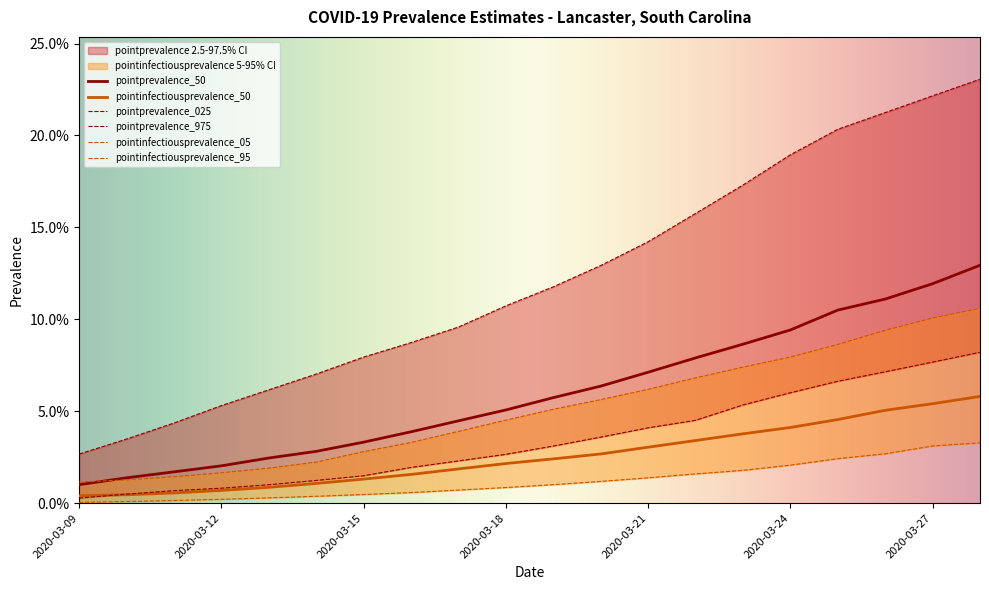

Which series has the largest total across all categories?

pointprevalence_975